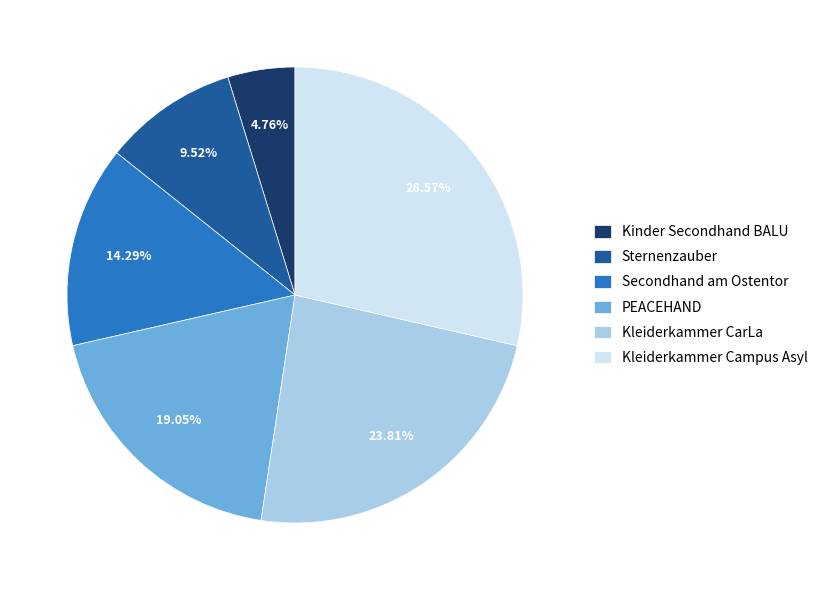

Between Sternenzauber and Secondhand am Ostentor, which is larger?

Secondhand am Ostentor